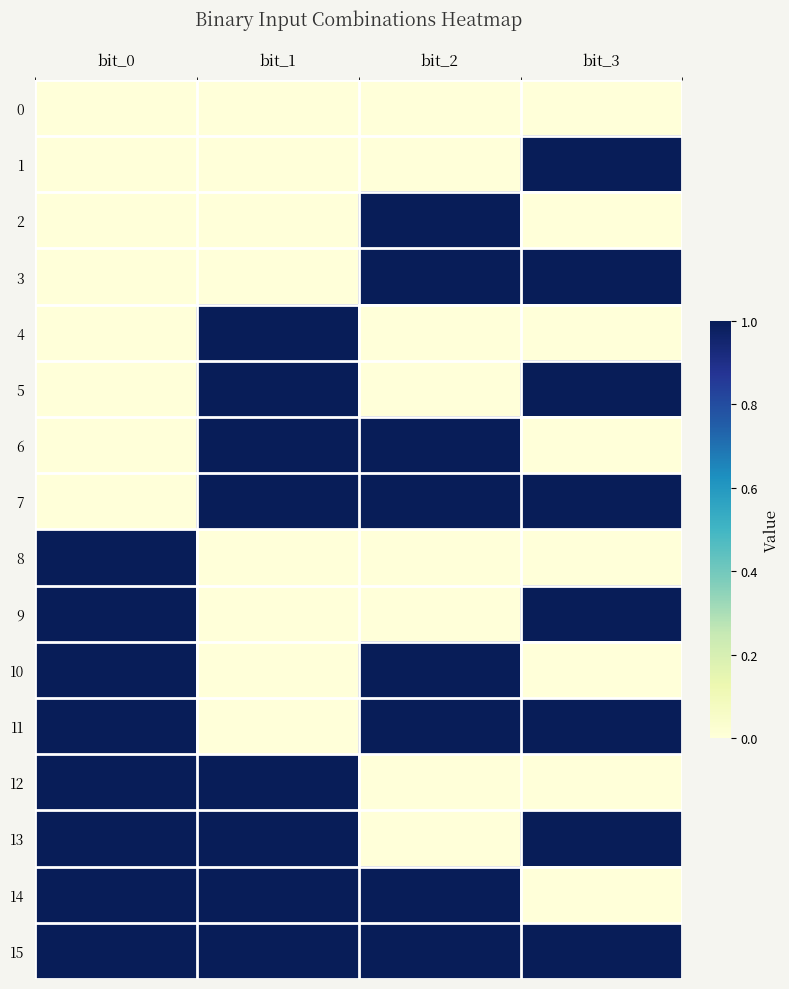

Which series has the widest spread of values?

1